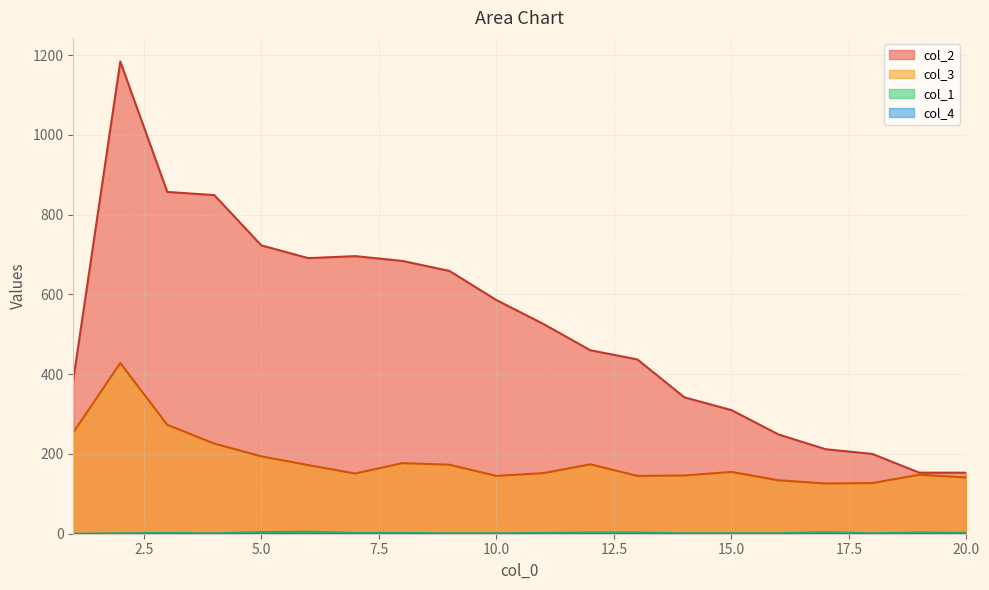

Is the value of col_2 at 2 greater than the value of col_1 at 10?

Yes